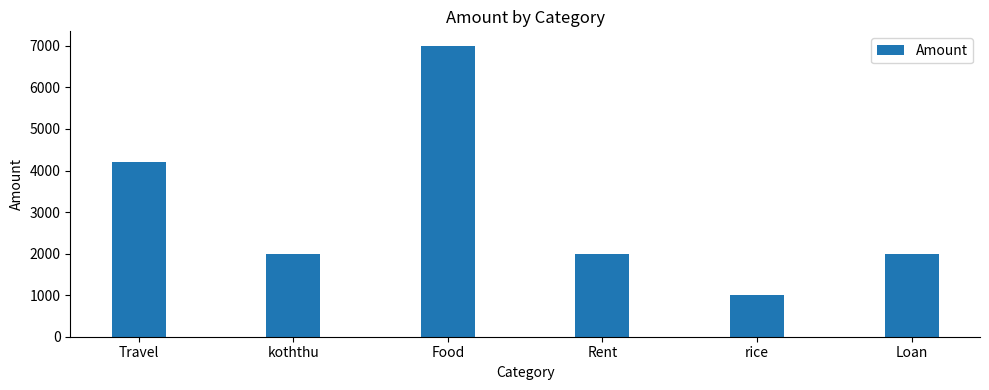

Which category has the lowest value across all series?

rice